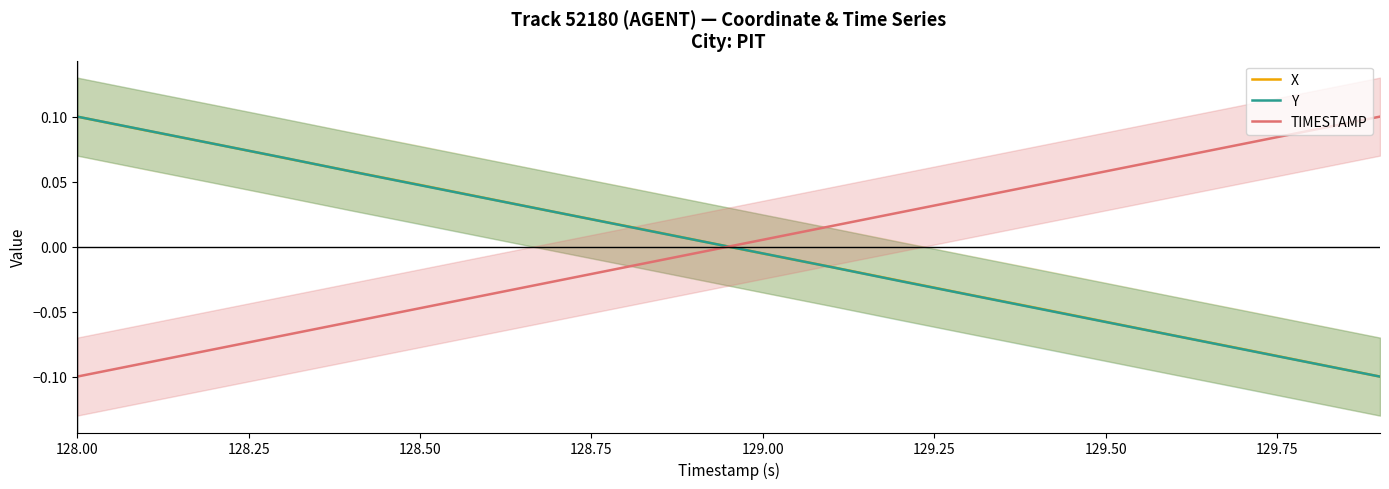

List the series in order of their peak value, lowest first.

X, Y, TIMESTAMP